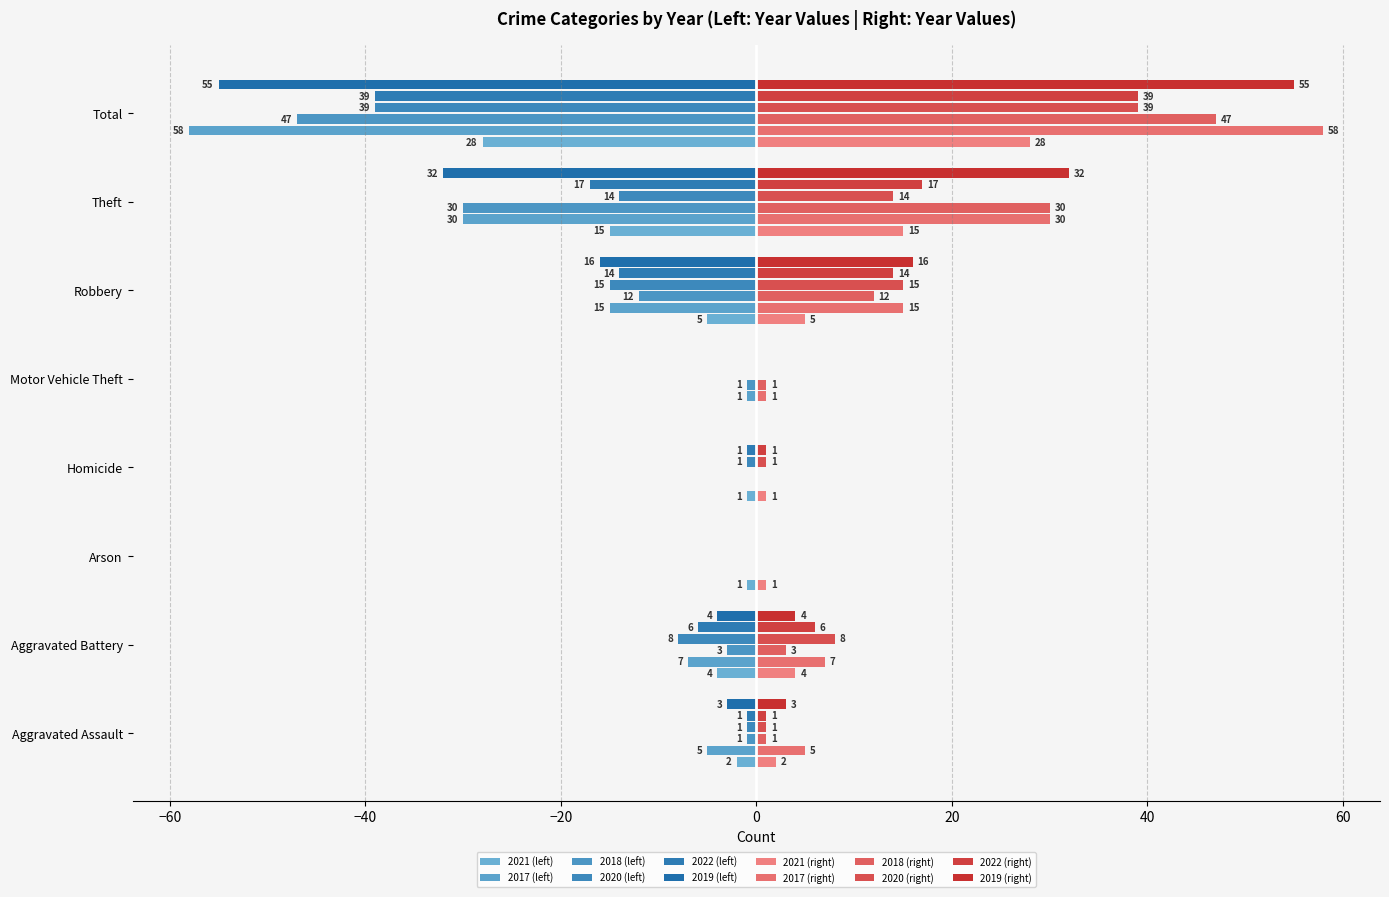

How many distinct data groups are displayed?

12